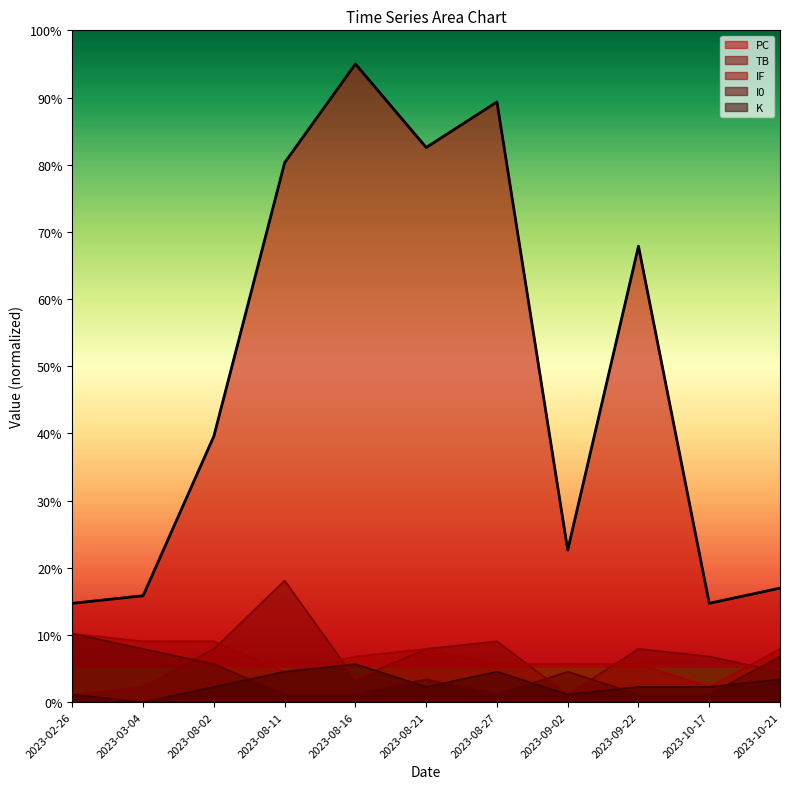

How many data points in IF are less than 6?

5